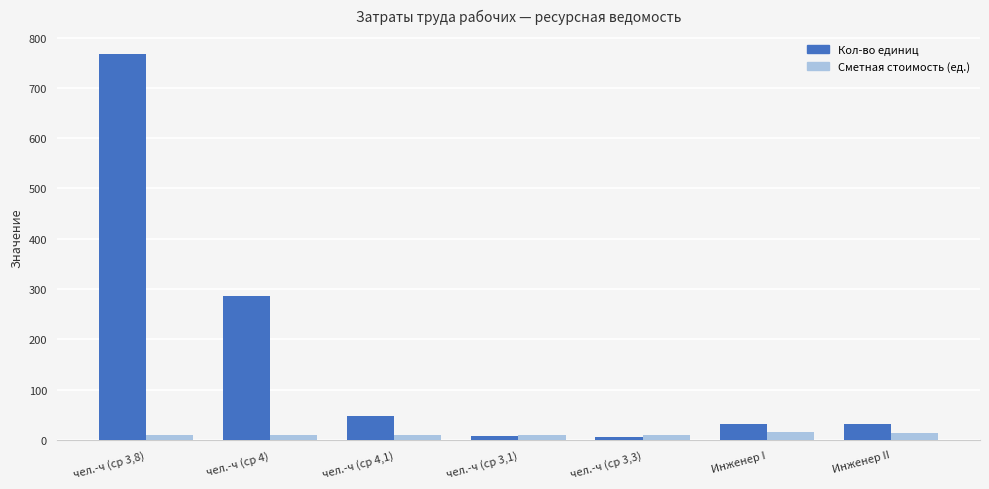

At which label is Кол-во единиц closest to 385?

чел.-ч (ср 4)